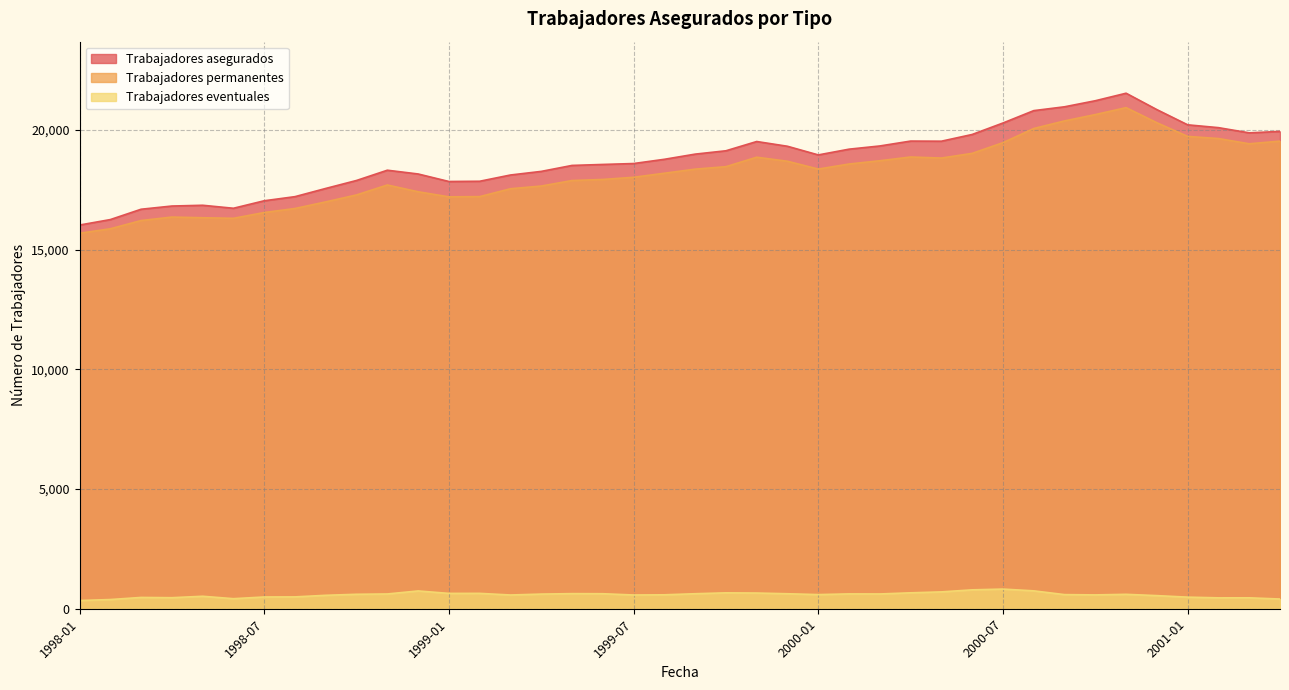

What is the greatest value displayed?

21532